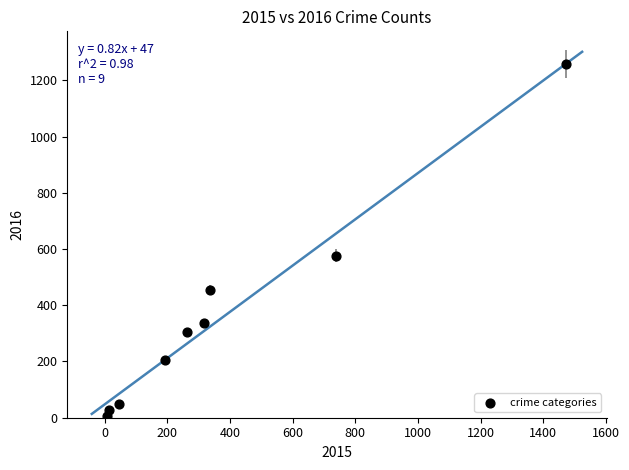

What Y value in the scatter plot is closest to 633?

576